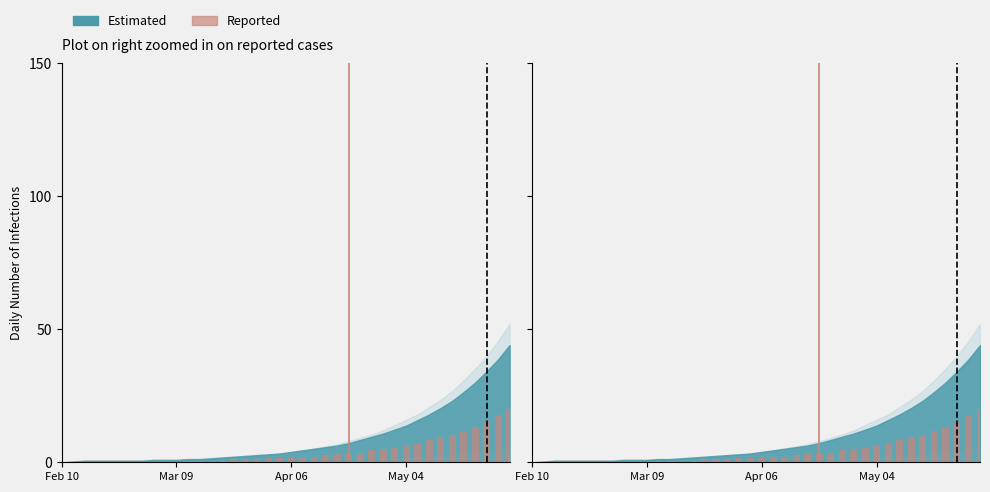

Count the number of categories in the chart.

40